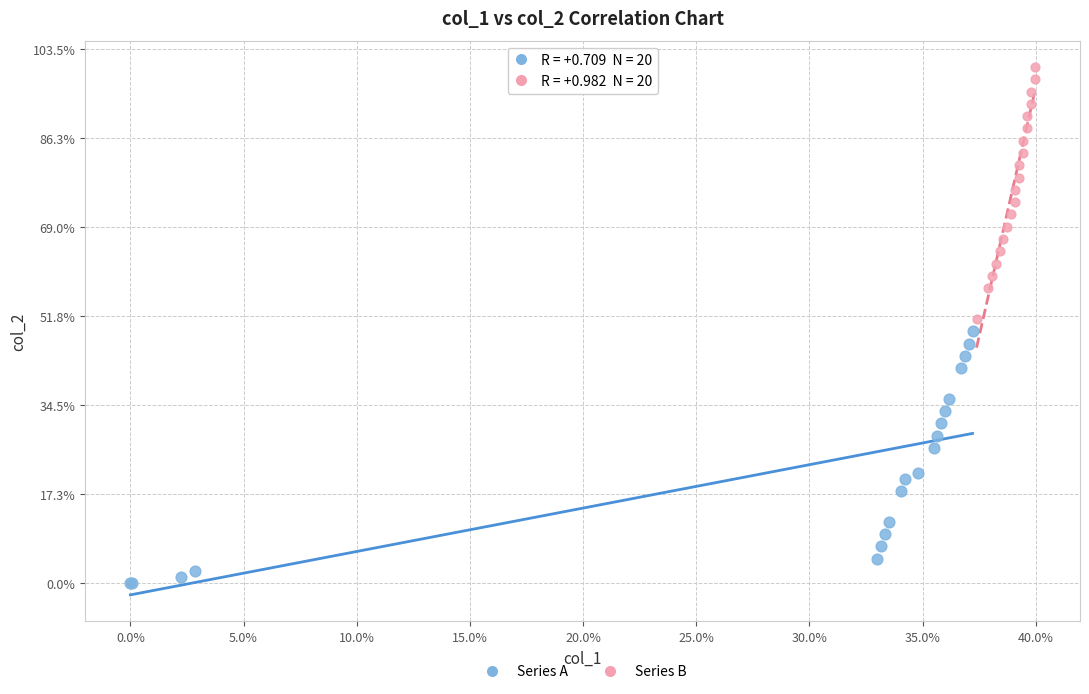

What are all the series names shown in the legend?

Series A, Series B